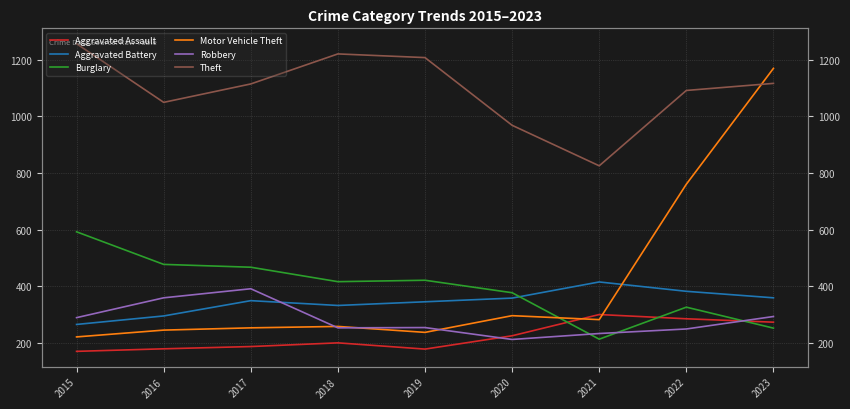

At which category is the sum across all series the highest?

2023